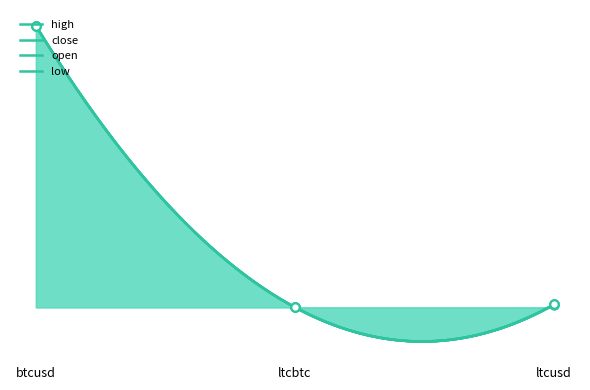

How many positive values does the open series have?

2